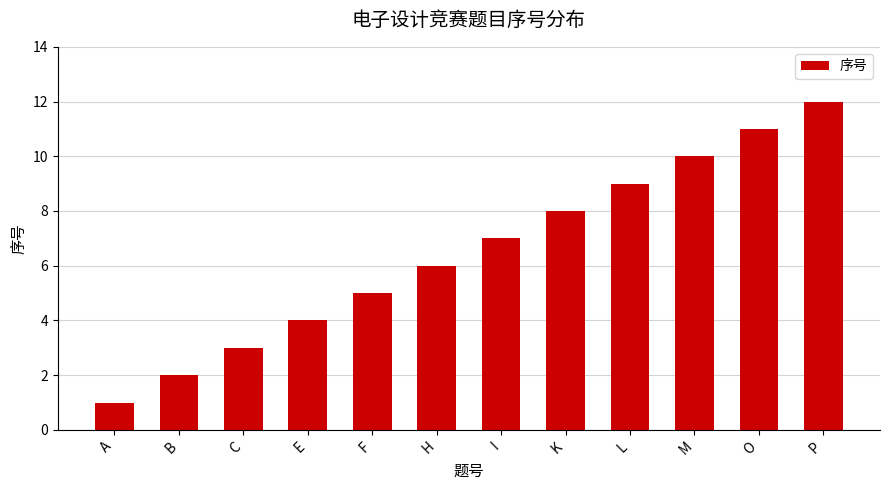

The value at O is 11. True or false?

True